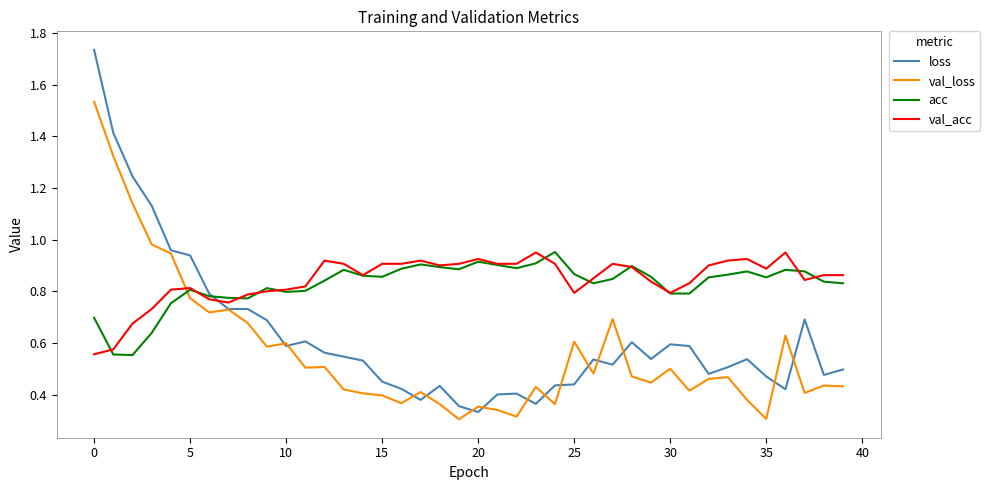

How many distinct data groups are displayed?

4